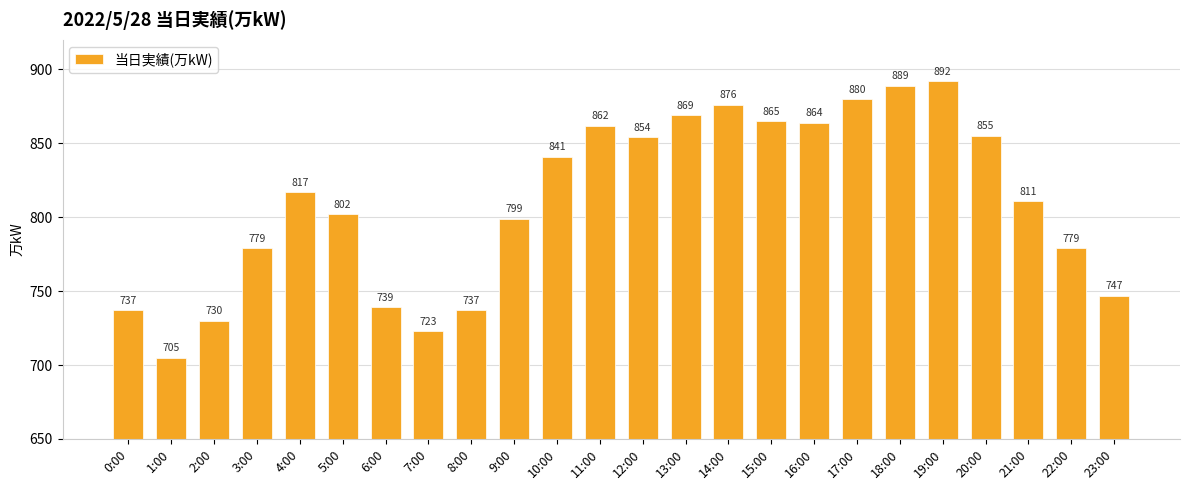

The chart shows a value of 876 at 14:00. True or false?

True